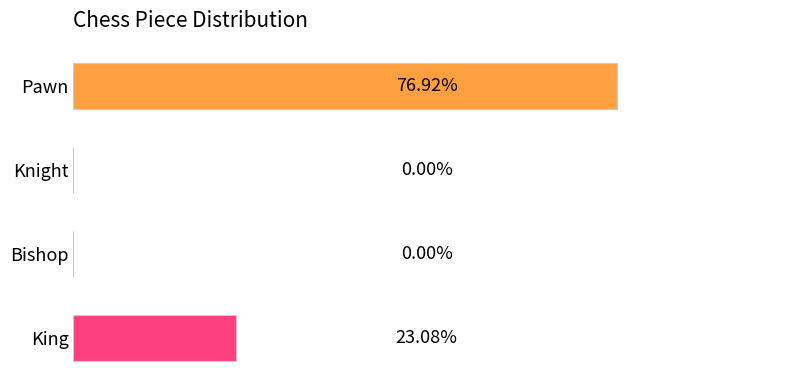

Between King and Knight, which is larger?

King